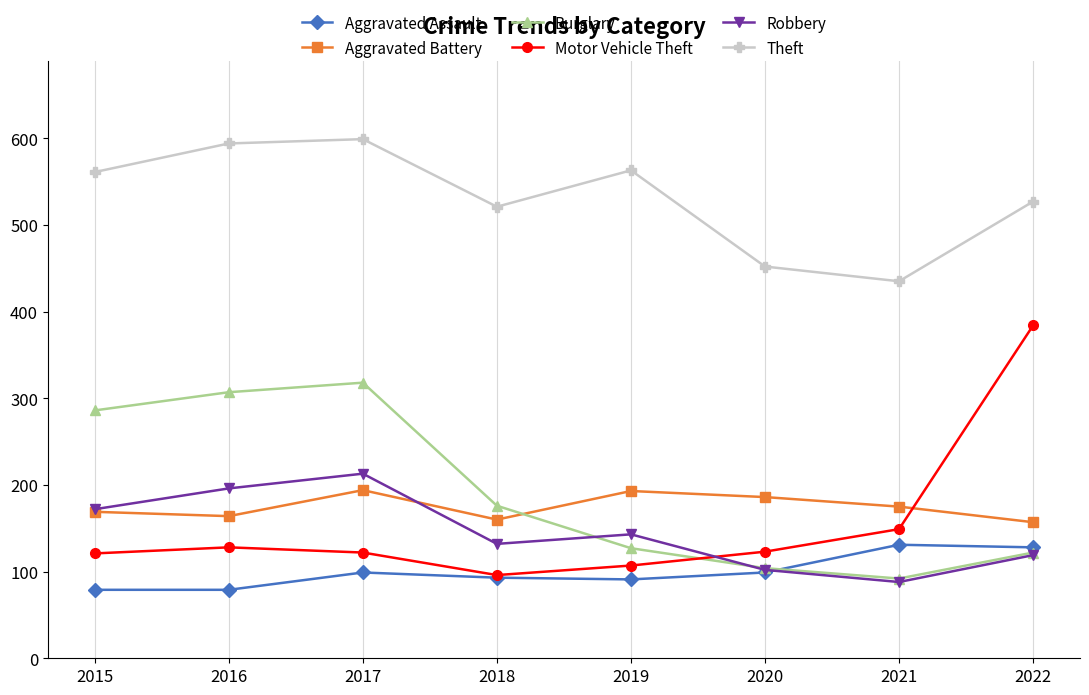

What is the greatest value displayed?

599